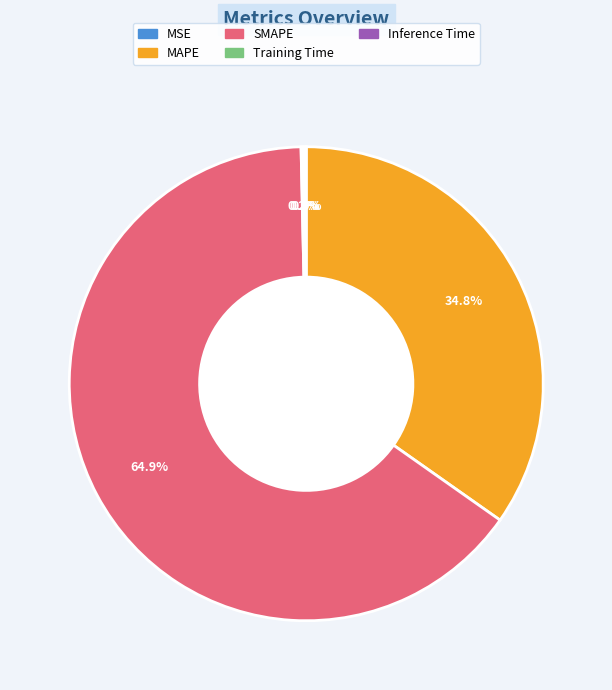

Which slice is the largest?

SMAPE